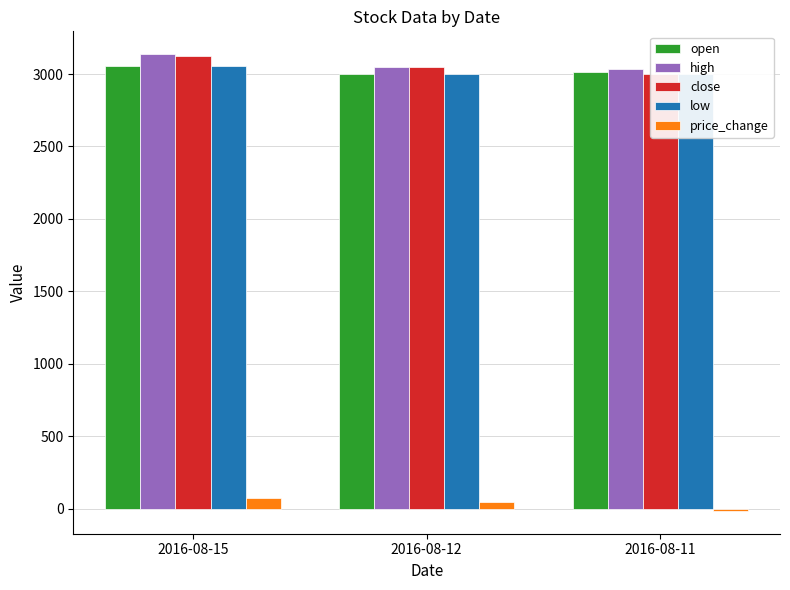

How many distinct data groups are displayed?

5